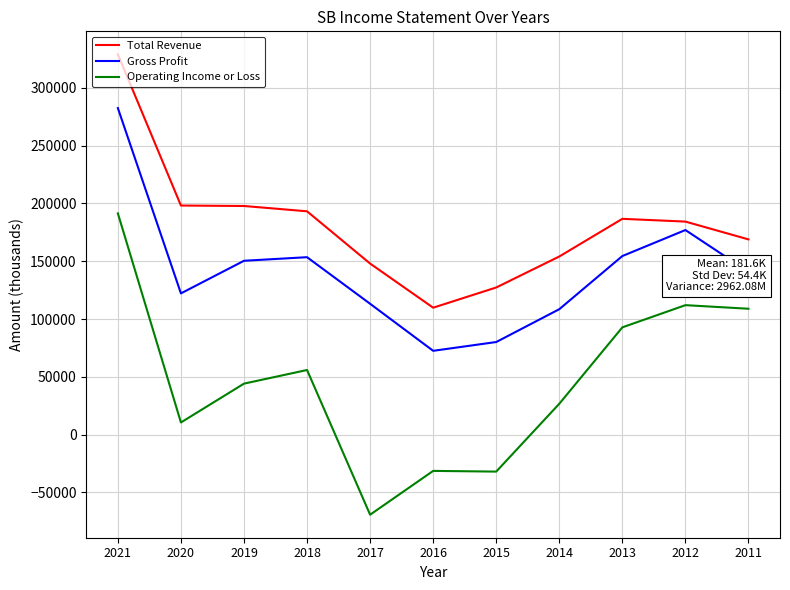

What is the average value of the Operating Income or Loss series?

46327